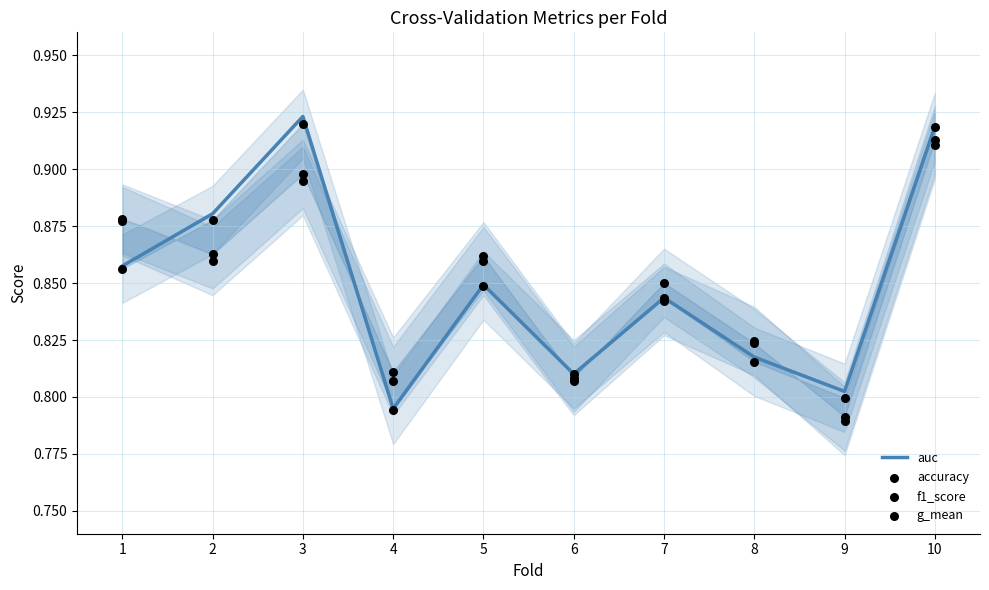

Which series has the widest spread of Y values?

auc